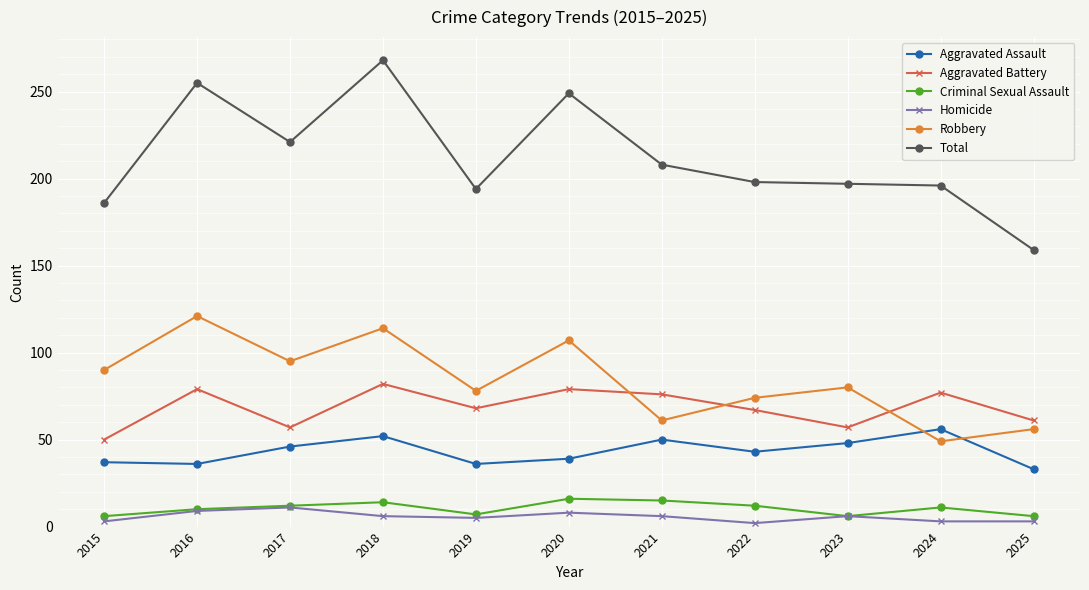

What is the value of the Aggravated Battery point at the 9th from the left?

57